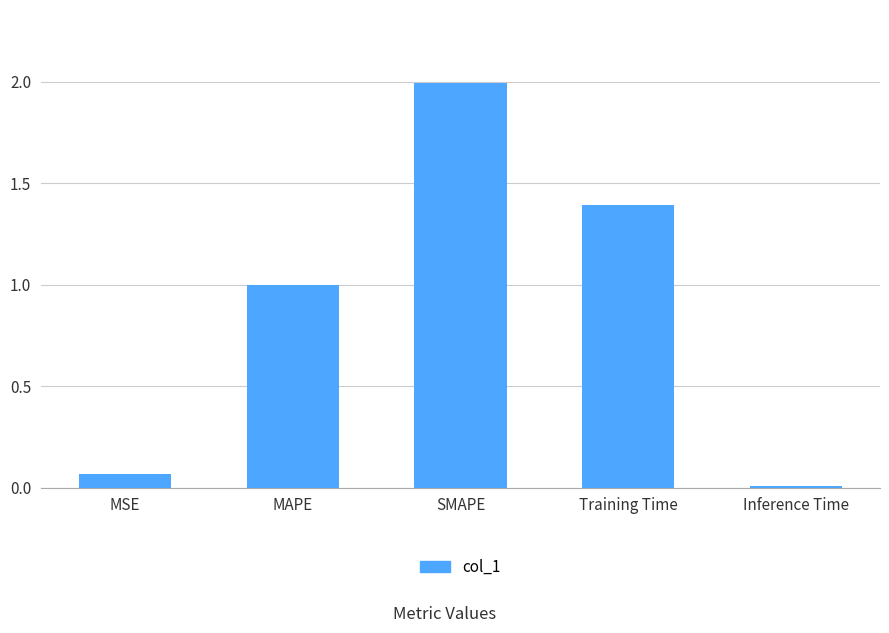

What is the change in value from Training Time to Inference Time?

-1.4